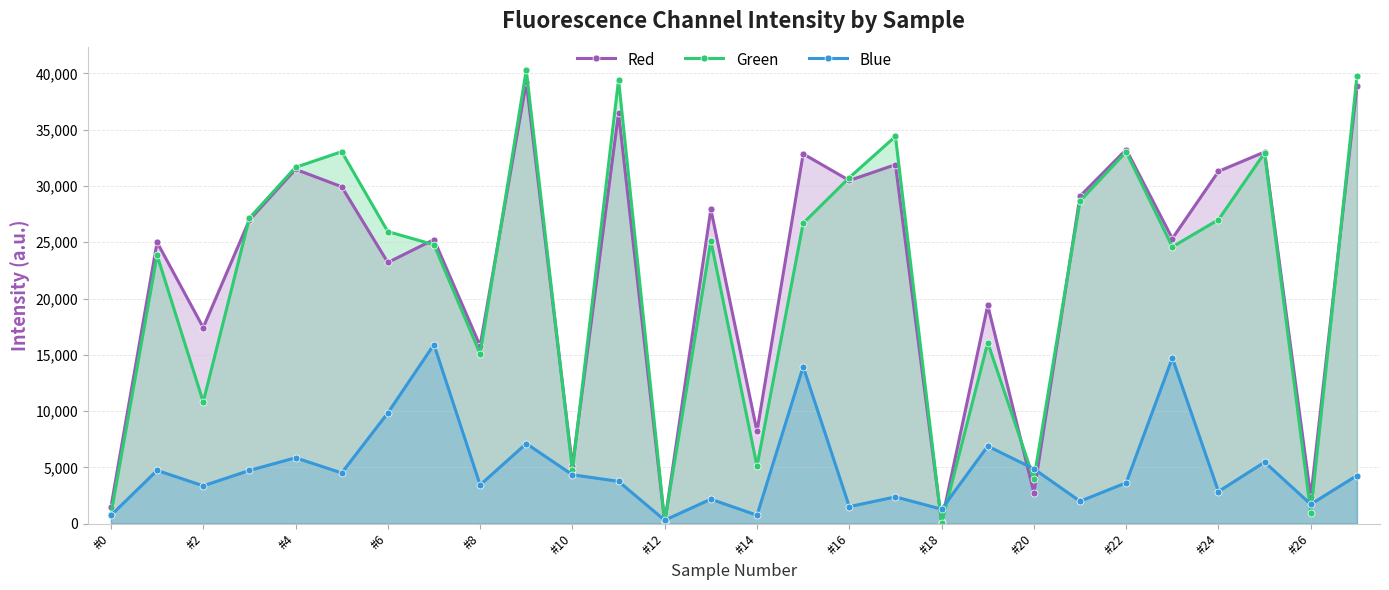

What is the maximum value for Green?

40296.0